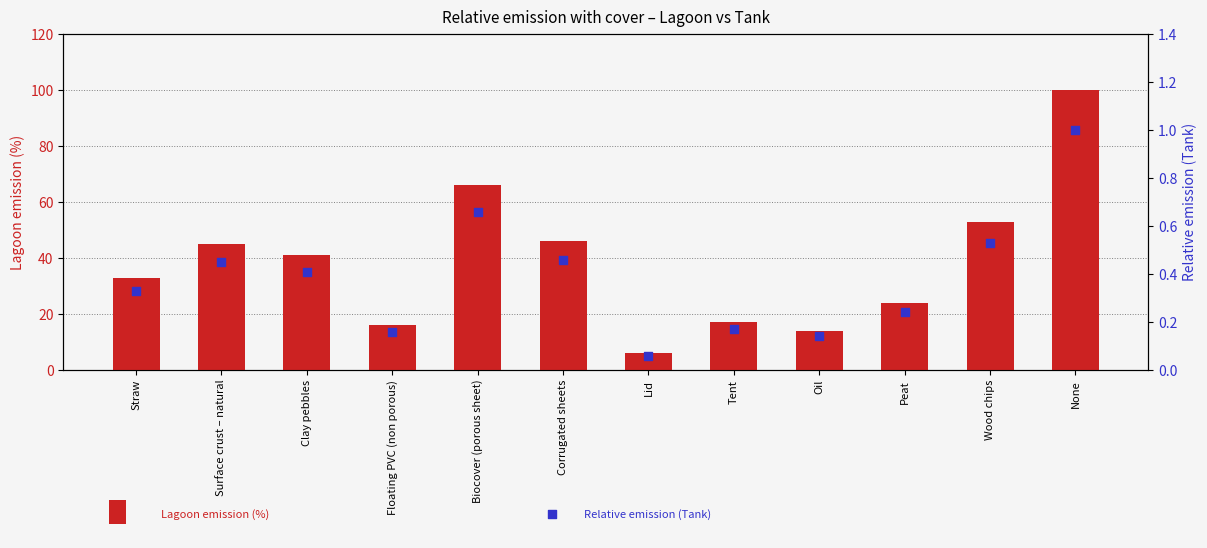

Is the value of Lagoon emission (%) at Tent greater than the value of Relative emission (Tank) at Clay pebbles?

Yes